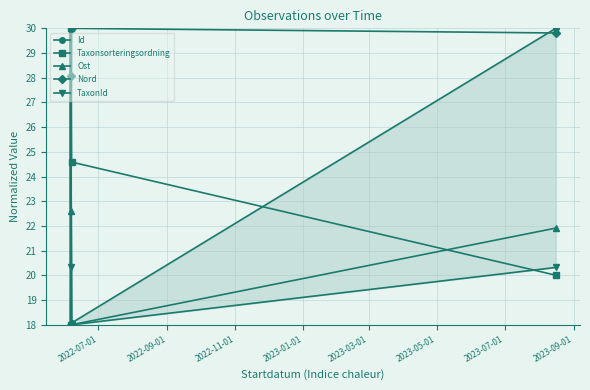

What are all the series names shown in the legend?

Id, Taxonsorteringsordning, Ost, Nord, TaxonId